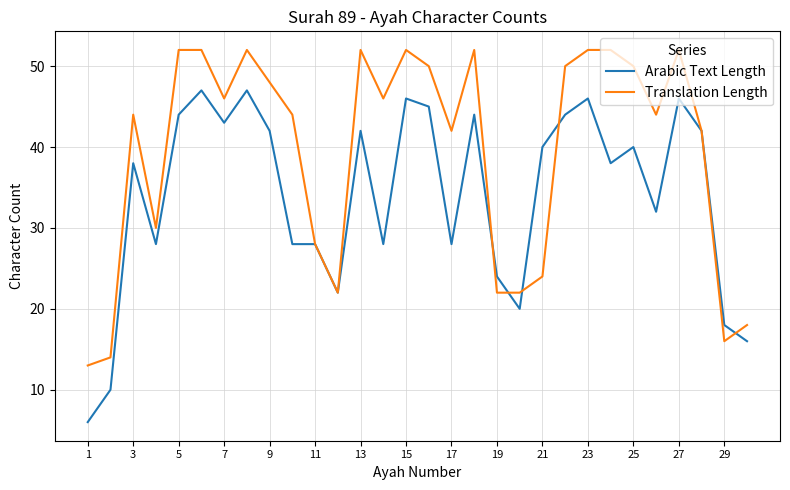

Rank the series by their average value, from highest to lowest.

Translation Length, Arabic Text Length